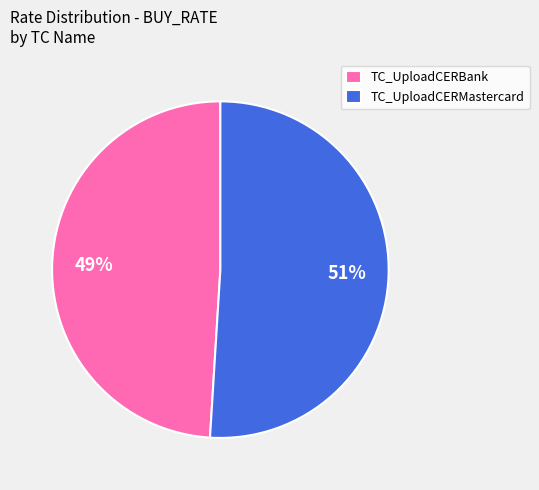

True or false: TC_UploadCERBank accounts for 49% of the total.

True